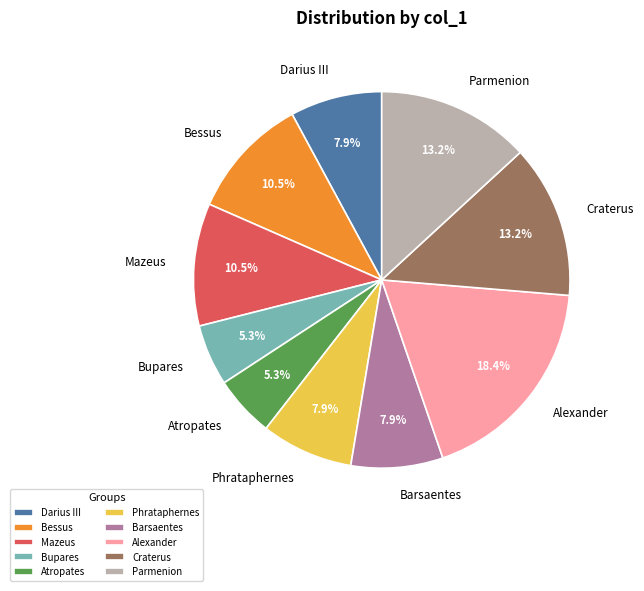

How many slices are in this pie chart?

10